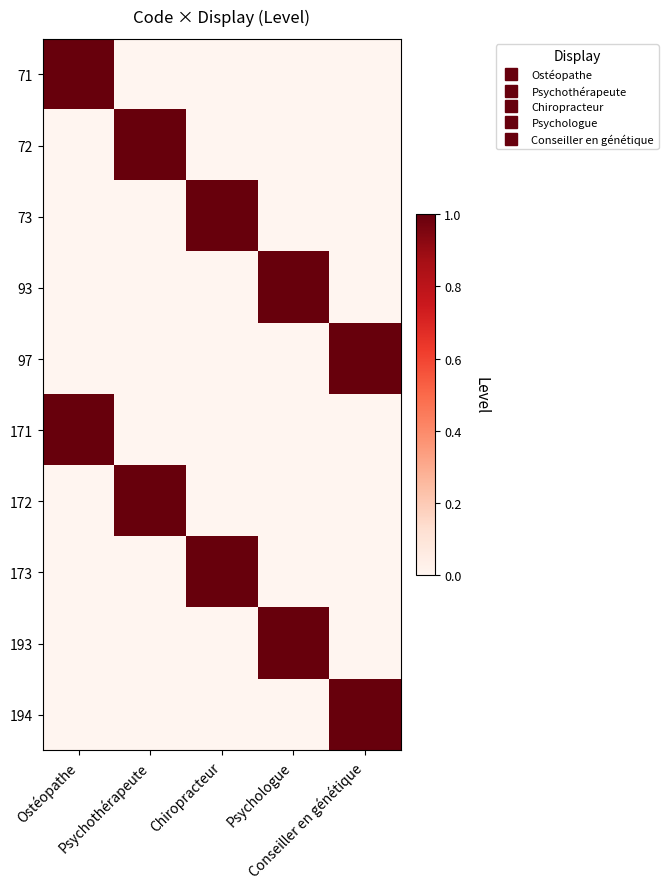

Reading left to right, what are all the values shown in this chart?

71: Ostéopathe=1	Psychothérapeute=0	Chiropracteur=0	Psychologue=0	Conseiller en génétique=0
72: Ostéopathe=0	Psychothérapeute=1	Chiropracteur=0	Psychologue=0	Conseiller en génétique=0
73: Ostéopathe=0	Psychothérapeute=0	Chiropracteur=1	Psychologue=0	Conseiller en génétique=0
93: Ostéopathe=0	Psychothérapeute=0	Chiropracteur=0	Psychologue=1	Conseiller en génétique=0
97: Ostéopathe=0	Psychothérapeute=0	Chiropracteur=0	Psychologue=0	Conseiller en génétique=1
171: Ostéopathe=1	Psychothérapeute=0	Chiropracteur=0	Psychologue=0	Conseiller en génétique=0
172: Ostéopathe=0	Psychothérapeute=1	Chiropracteur=0	Psychologue=0	Conseiller en génétique=0
173: Ostéopathe=0	Psychothérapeute=0	Chiropracteur=1	Psychologue=0	Conseiller en génétique=0
193: Ostéopathe=0	Psychothérapeute=0	Chiropracteur=0	Psychologue=1	Conseiller en génétique=0
194: Ostéopathe=0	Psychothérapeute=0	Chiropracteur=0	Psychologue=0	Conseiller en génétique=1